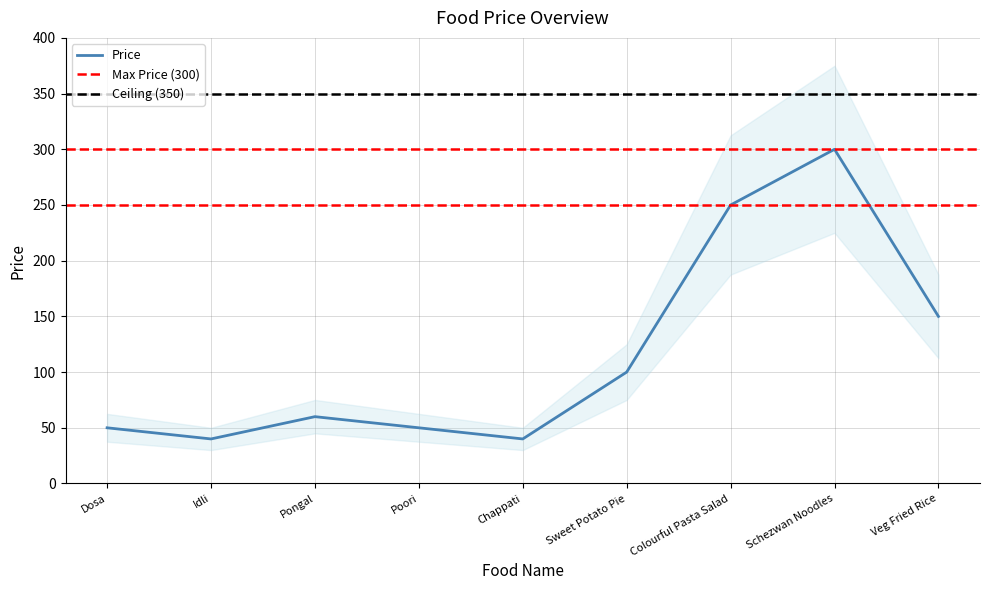

Which has a higher value, Pongal or Dosa?

Pongal